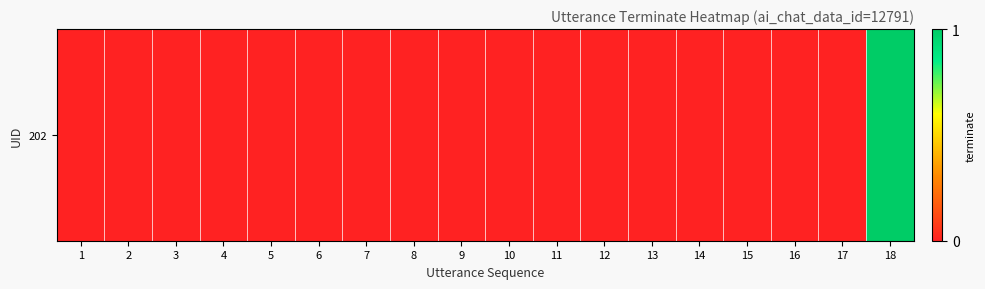

Rank the categories by value from lowest to highest.

1, 2, 3, 4, 5, 6, 7, 8, 9, 10, 11, 12, 13, 14, 15, 16, 17, 18